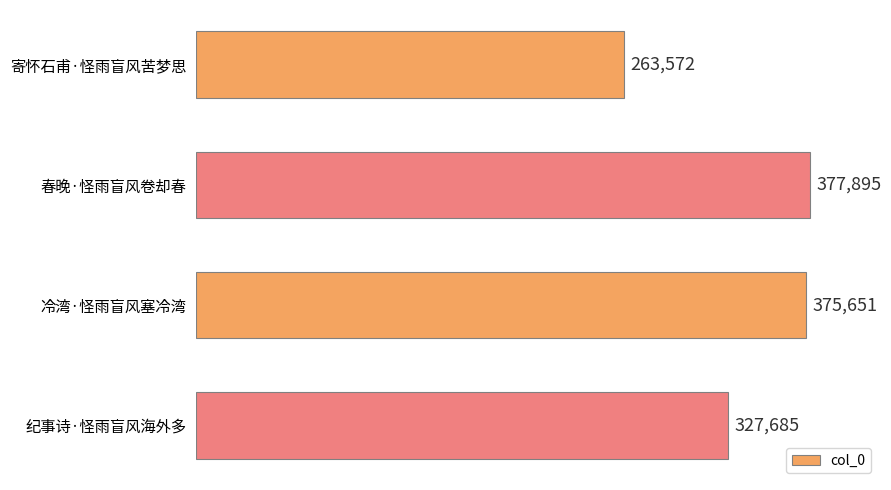

List the labels in order of value, largest first.

春晚·怪雨盲风卷却春, 冷湾·怪雨盲风塞冷湾, 纪事诗·怪雨盲风海外多, 寄怀石甫·怪雨盲风苦梦思